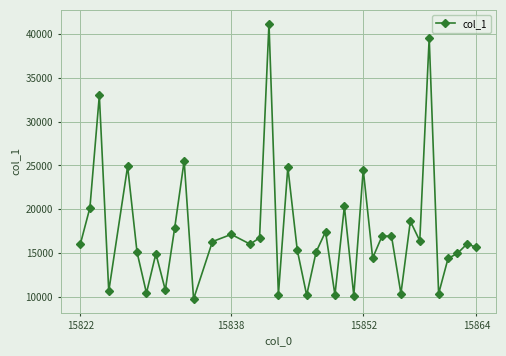

Does the chart display data point markers on the line(s)?

Yes